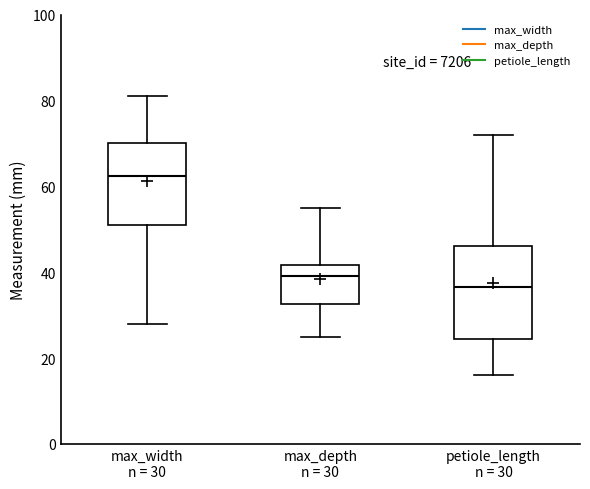

Where is the lower edge of the box for petiole_length n = 30 on the y-axis? The values are not printed on the chart, so give them approximately, as read against the axis.

24